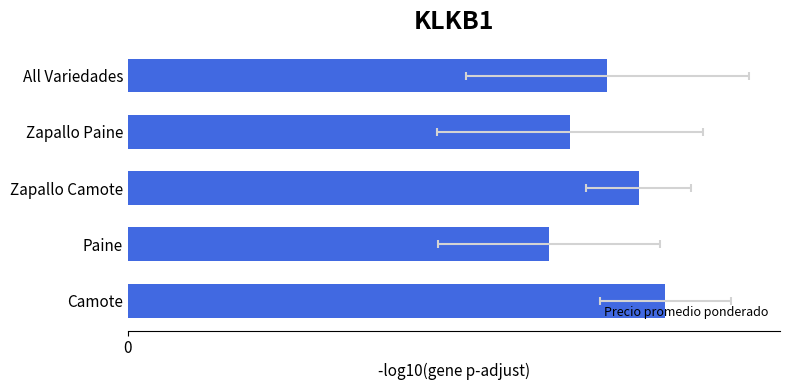

Between 4 and 1, which is larger?

4